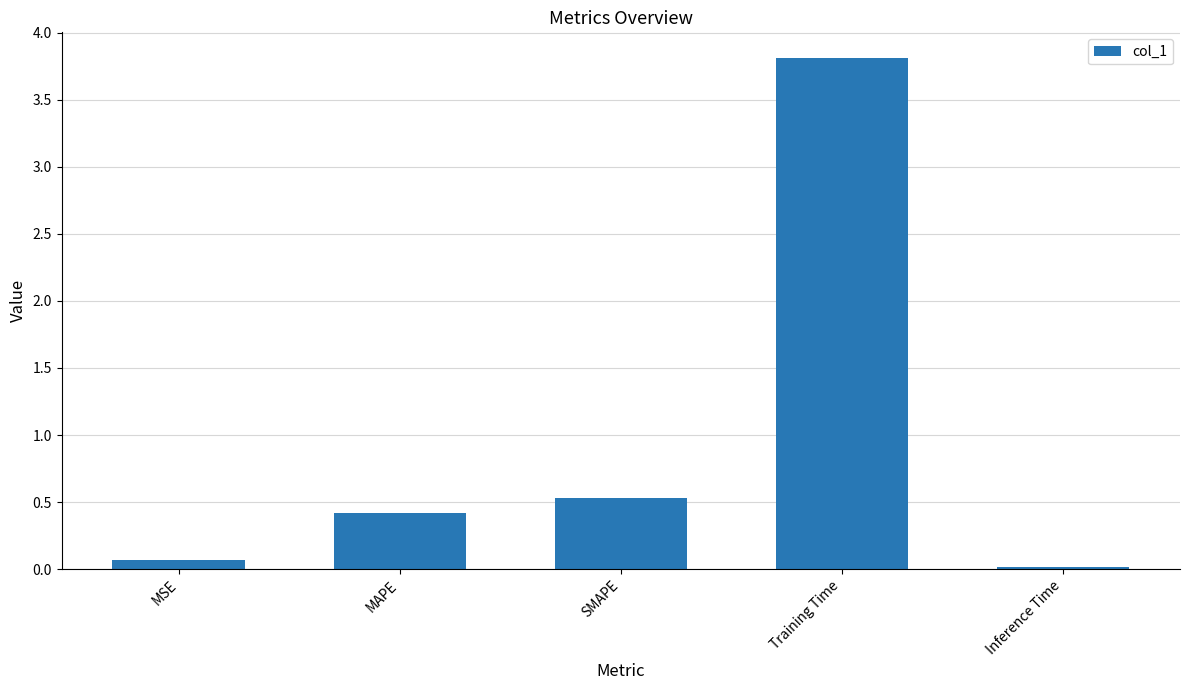

Which has a higher value, MAPE or MSE?

MAPE